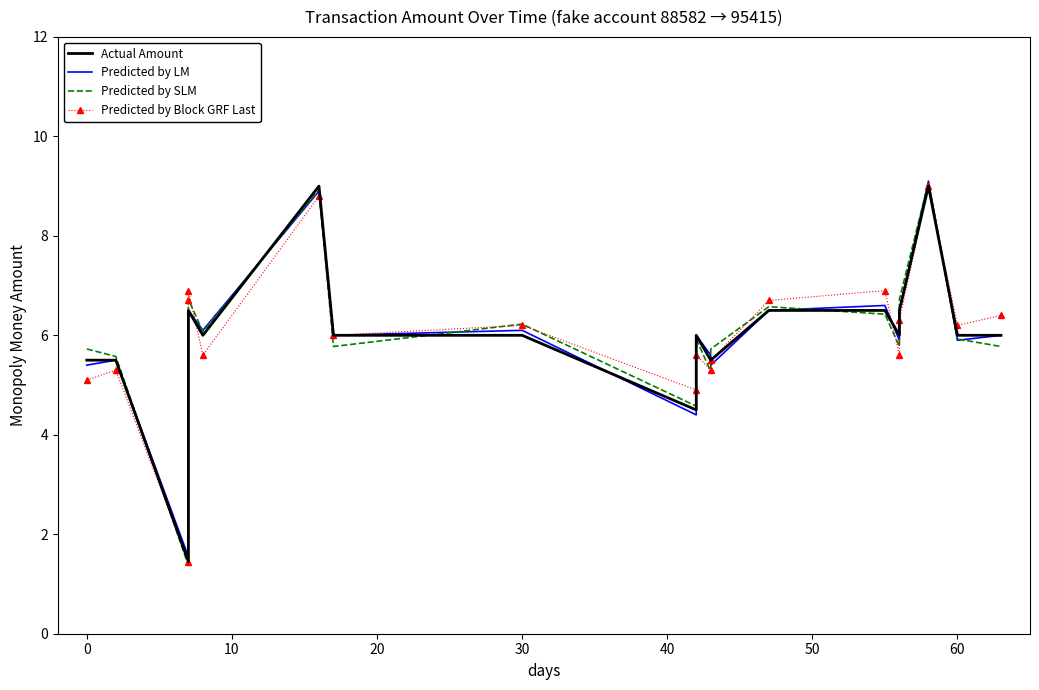

In Predicted by SLM, how many points are lower than both neighbors (excluding endpoints)?

6